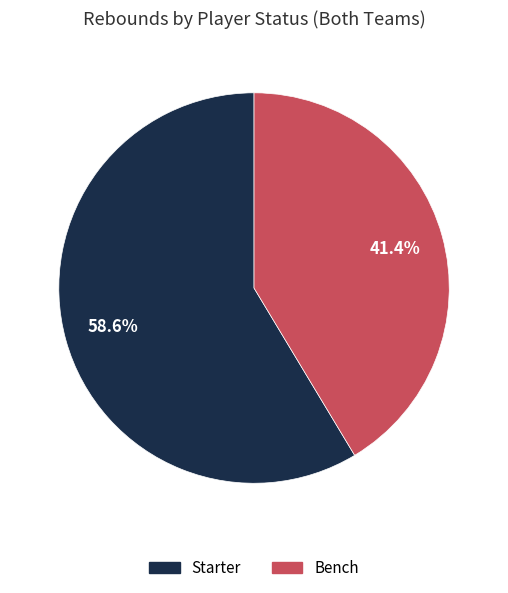

Rank the categories by value from highest to lowest.

Starter, Bench